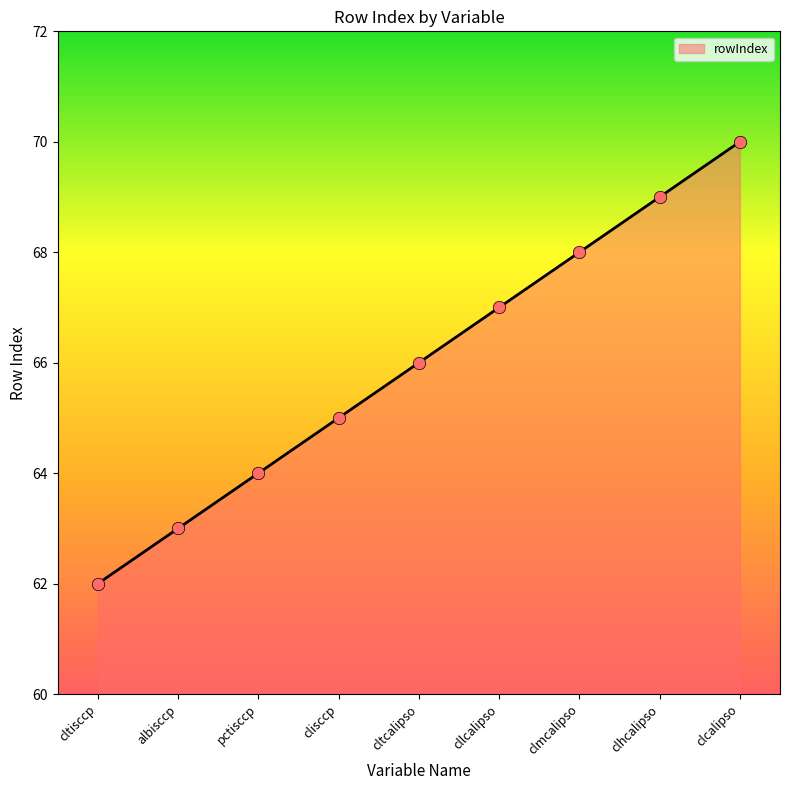

Approximately how many times larger is the value at clhcalipso compared to pctisccp?

1.1